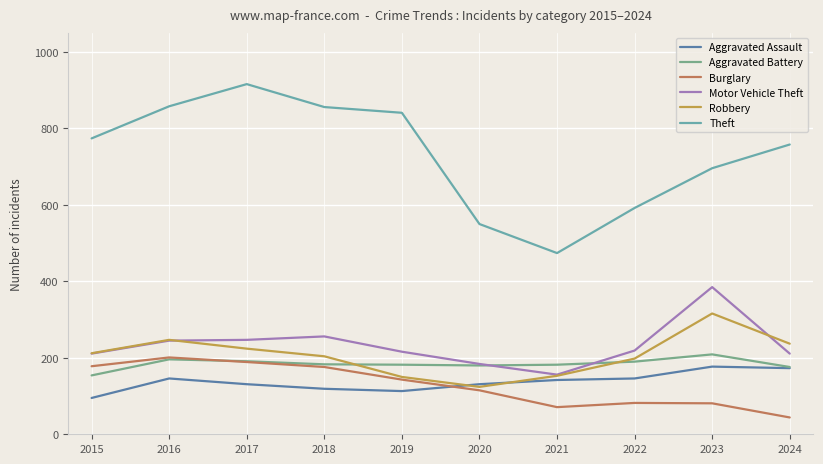

Is the value of Robbery at 2015 greater than the value of Motor Vehicle Theft at 2018?

No